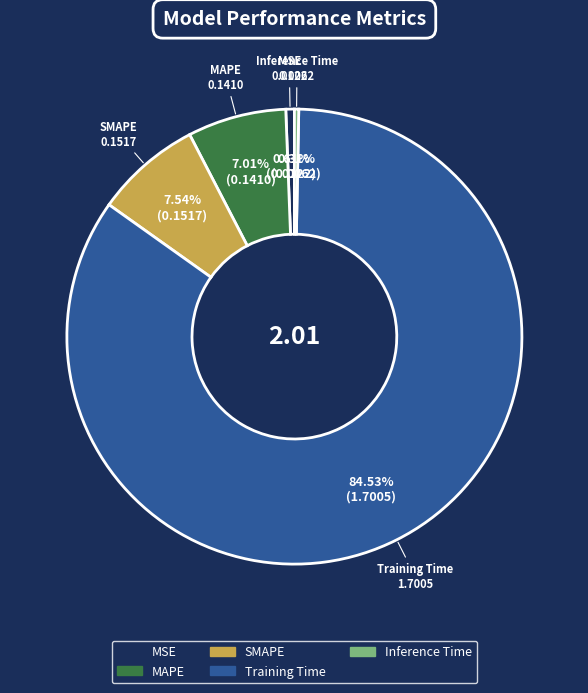

Between Training Time and SMAPE, which is larger?

Training Time